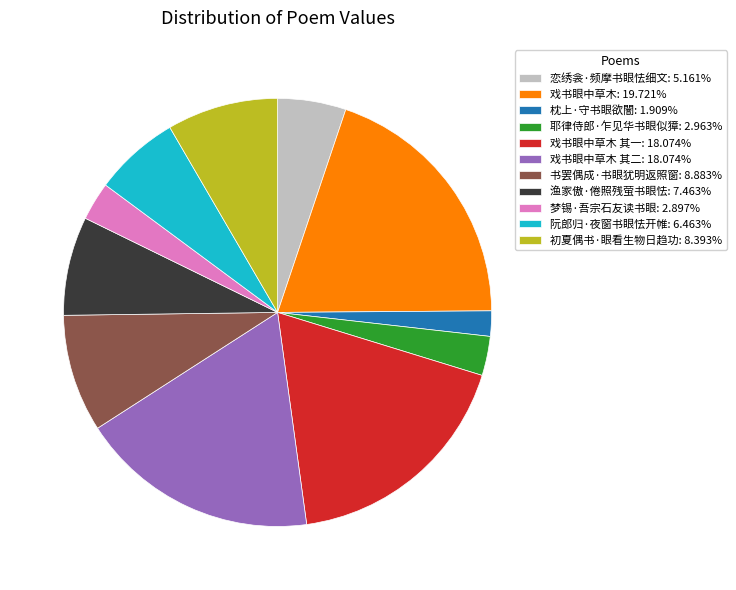

Approximately how many times larger is the value at 戏书眼中草木 其一: 18.074% compared to 恋绣衾·频摩书眼怯细文: 5.161%?

3.5